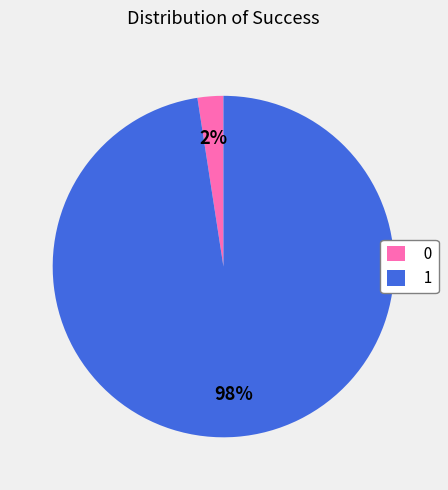

To the nearest percent, what is the combined percentage of 1 and 0?

100%